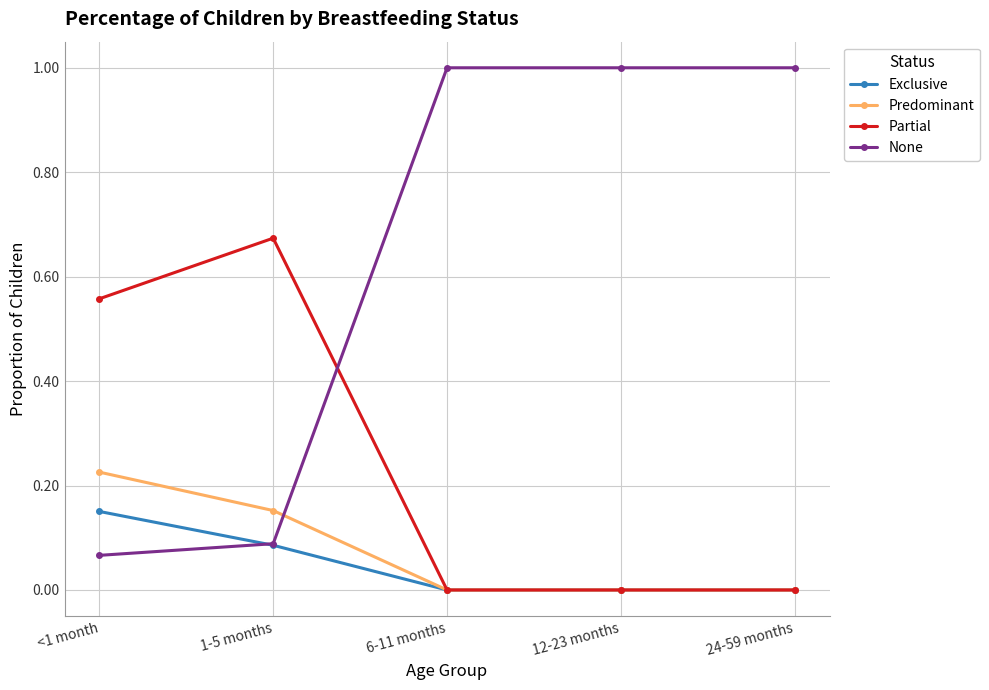

What is the total value across all series at 12-23 months?

1.0